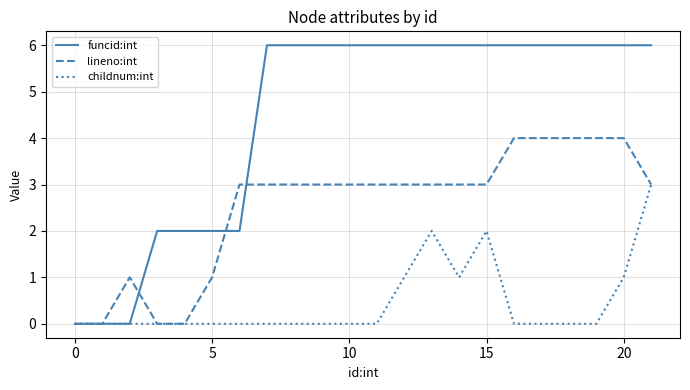

Which series has the largest total across all categories?

funcid:int